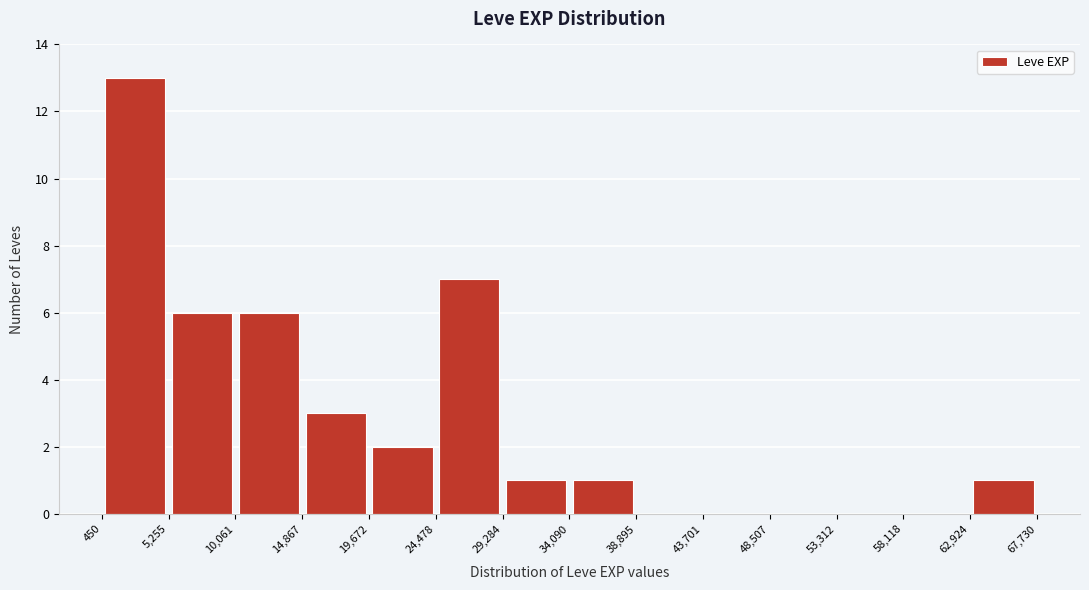

Reading left to right, list every bar in this chart as the range it spans on the x-axis followed by its height. The values are not printed on the chart, so give them approximately, as read against the axis.

450 to 5,255: 13
5,255 to 10,061: 6
10,061 to 14,867: 6
14,867 to 19,672: 3
19,672 to 24,478: 2
24,478 to 29,284: 7
29,284 to 34,090: 1
34,090 to 38,895: 1
38,895 to 43,701: 0
43,701 to 48,507: 0
48,507 to 53,312: 0
53,312 to 58,118: 0
58,118 to 62,924: 0
62,924 to 67,730: 1